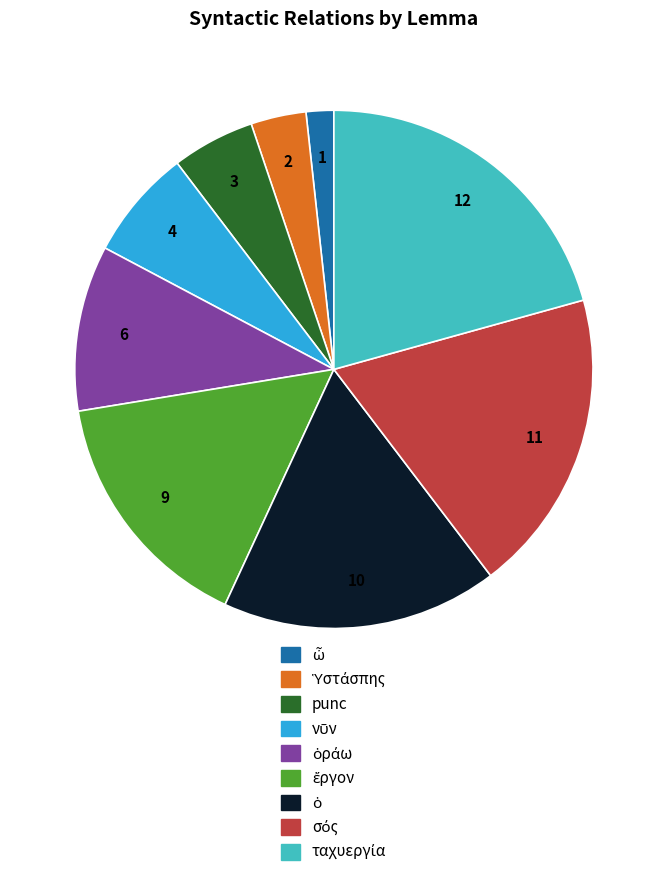

Is there a majority slice in this chart?

No